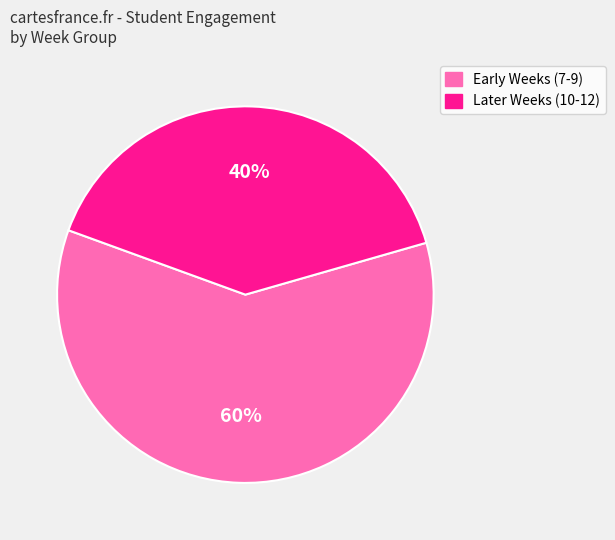

Is there any slice that represents more than half of the pie?

Yes